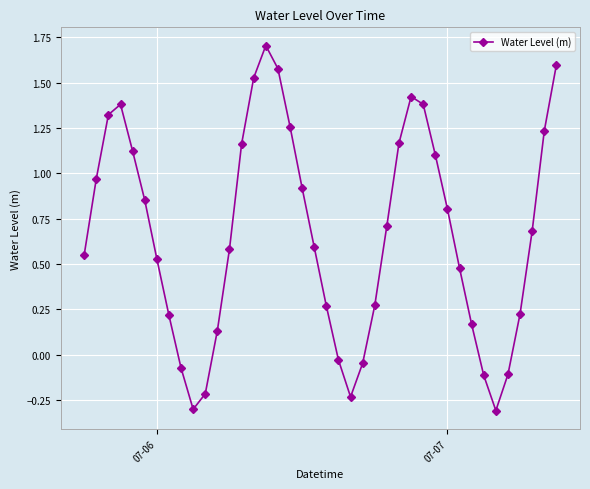

What is the difference between the maximum and minimum values?

2.0